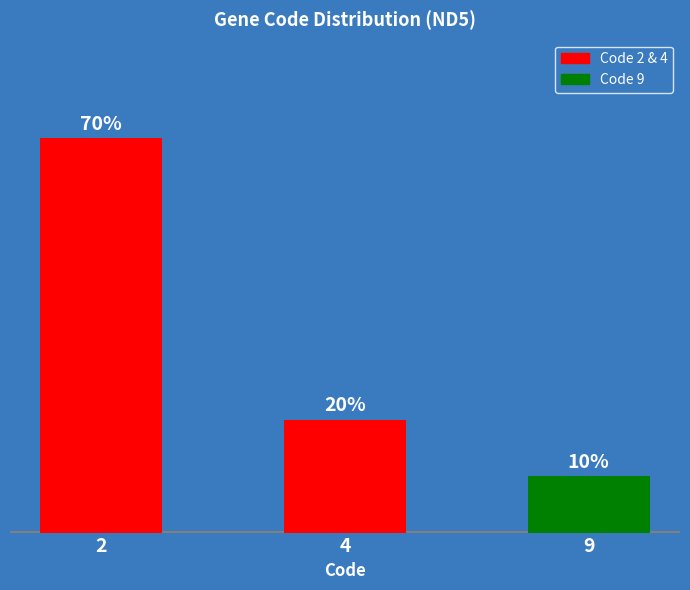

At which category does the chart reach its peak across all series?

2